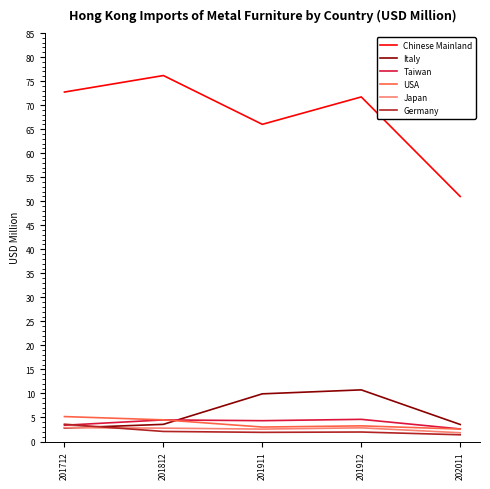

The value of Germany at 202011 is 1.4. True or false?

True